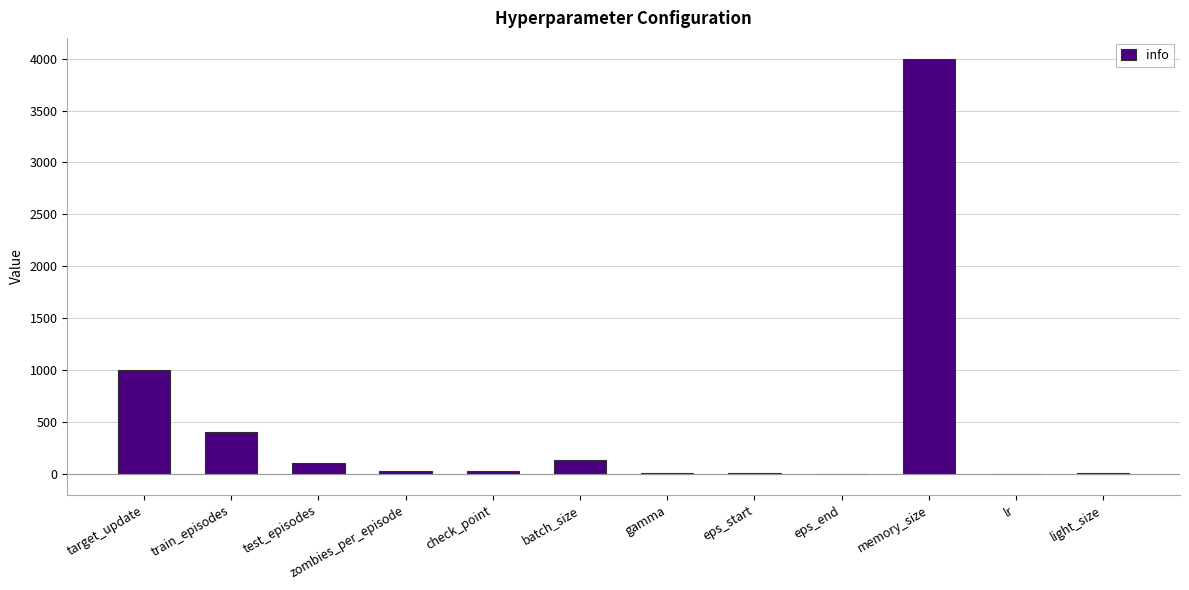

At which category does the chart reach its peak across all series?

memory_size